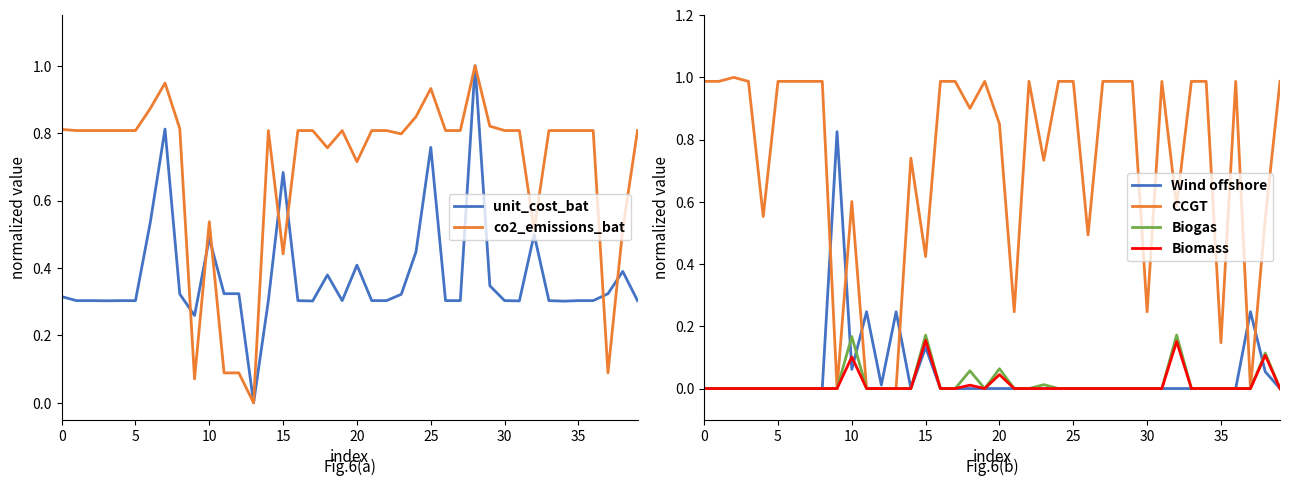

True or false: Biomass and unit_cost_bat intersect in this chart.

False